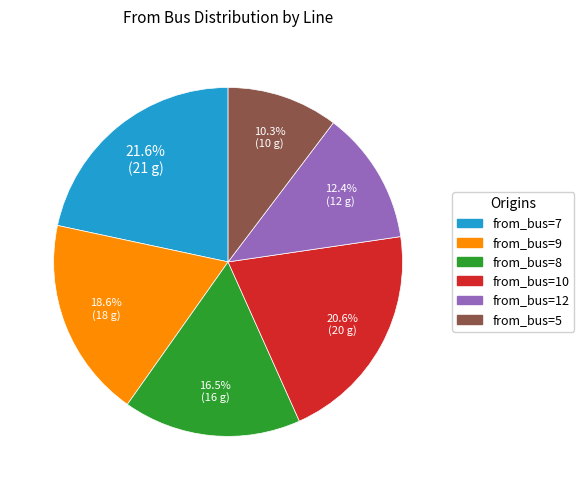

Count the number of slices in the pie.

6